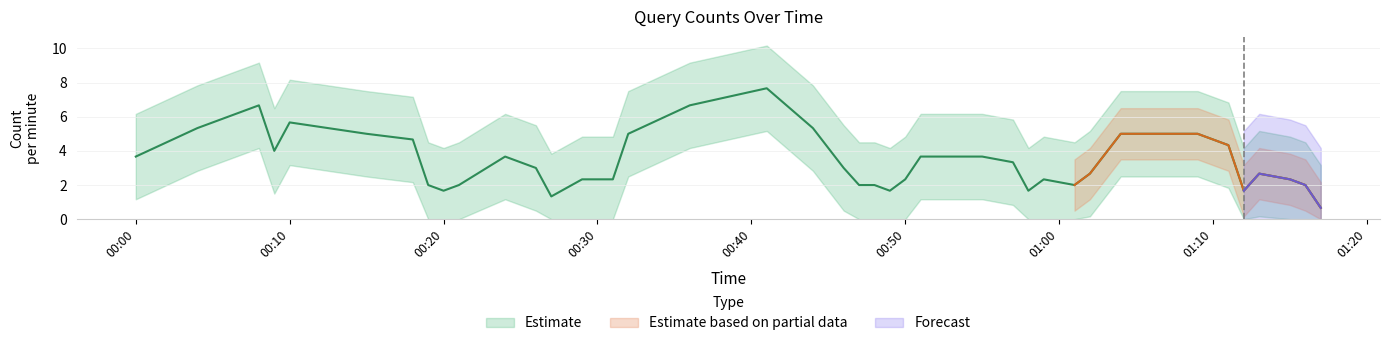

What is the label of the 4th point from the left?

2019-03-08 00:09:00